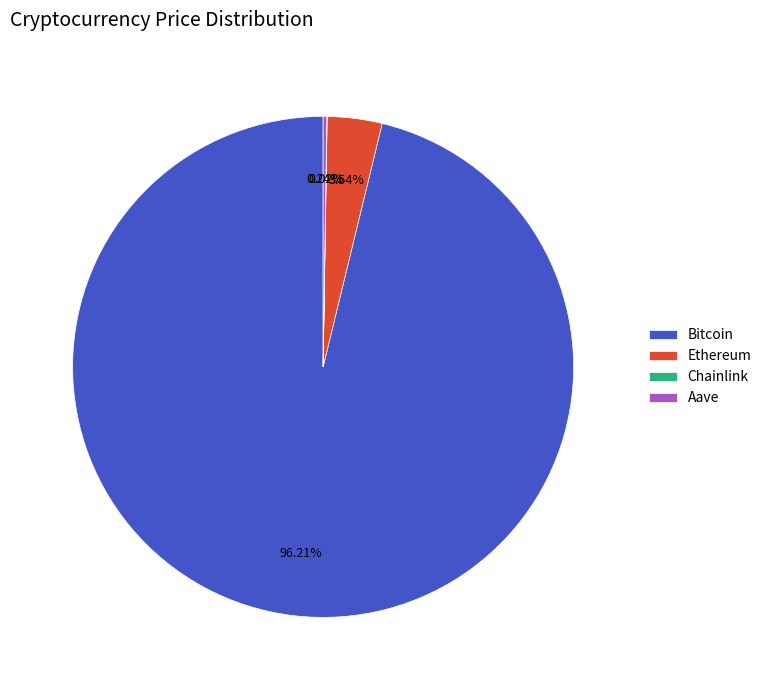

Combined, do Bitcoin and Ethereum account for over 50%?

Yes